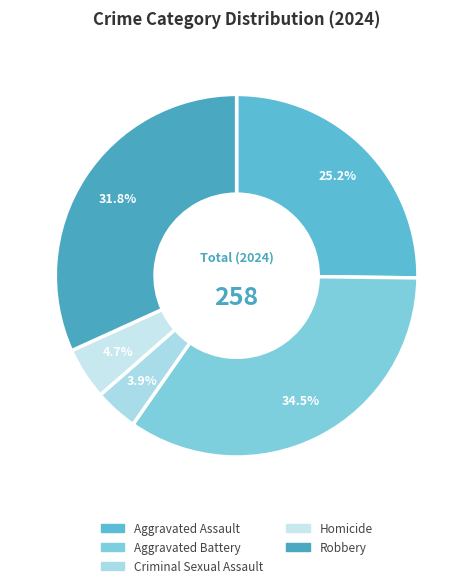

Count the number of slices in the pie.

5